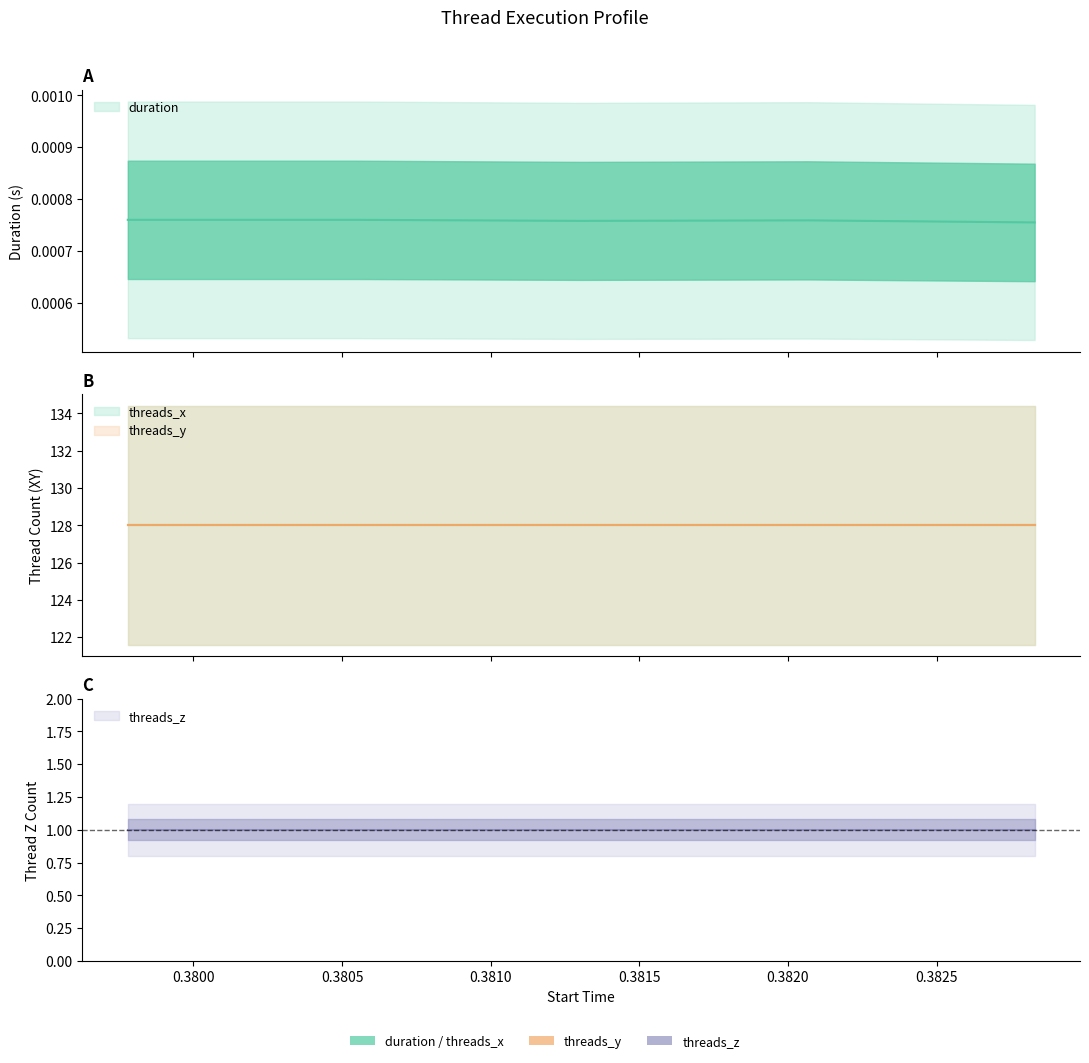

Where is threads_z nearest to the value 1?

0.379779